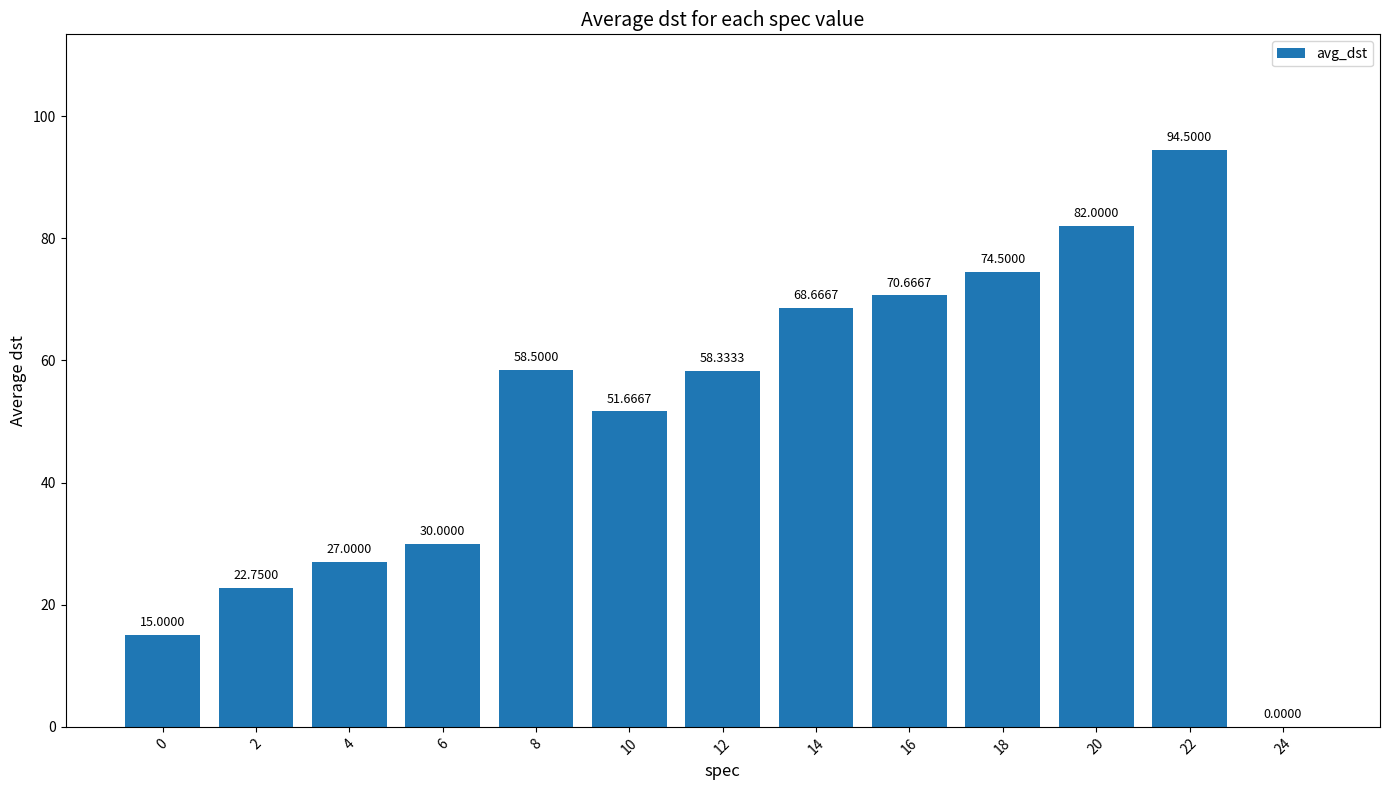

Between 16 and 12, which is larger?

16